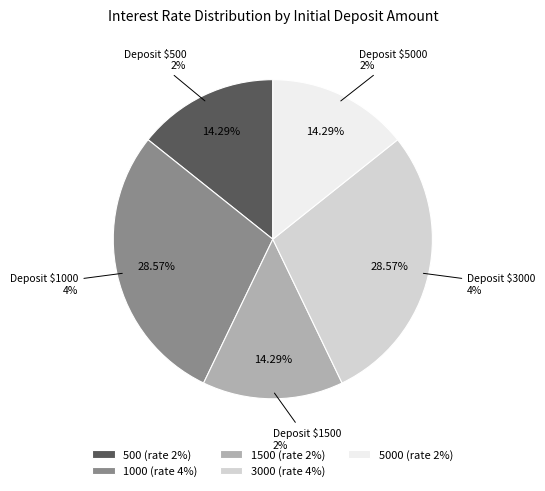

Which slice is the smallest?

500